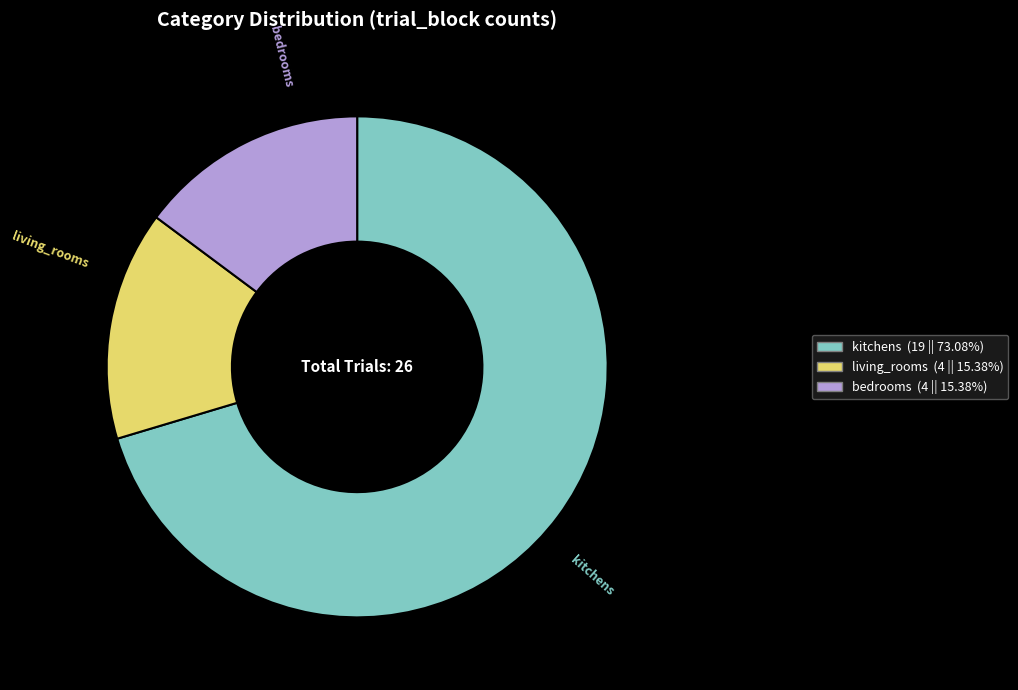

Count the number of slices in the pie.

3